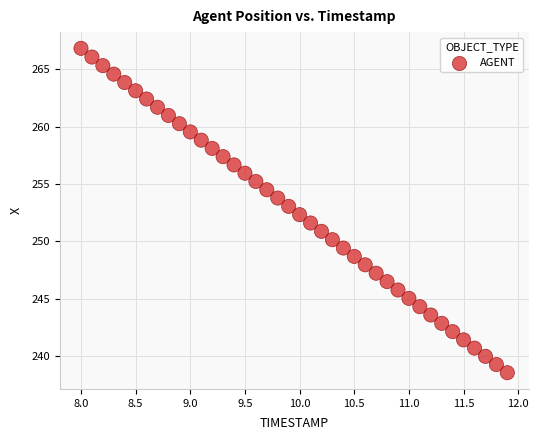

What is the range of X values (max minus min)?

3.9